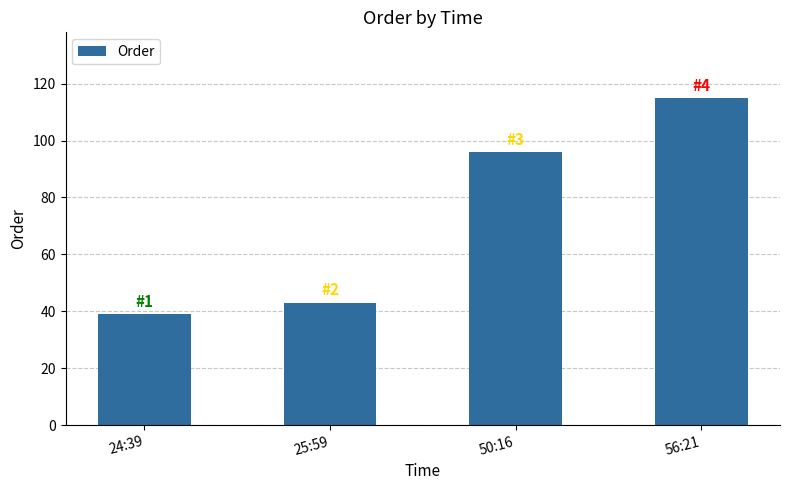

The value at 56:21 is 76. True or false?

False